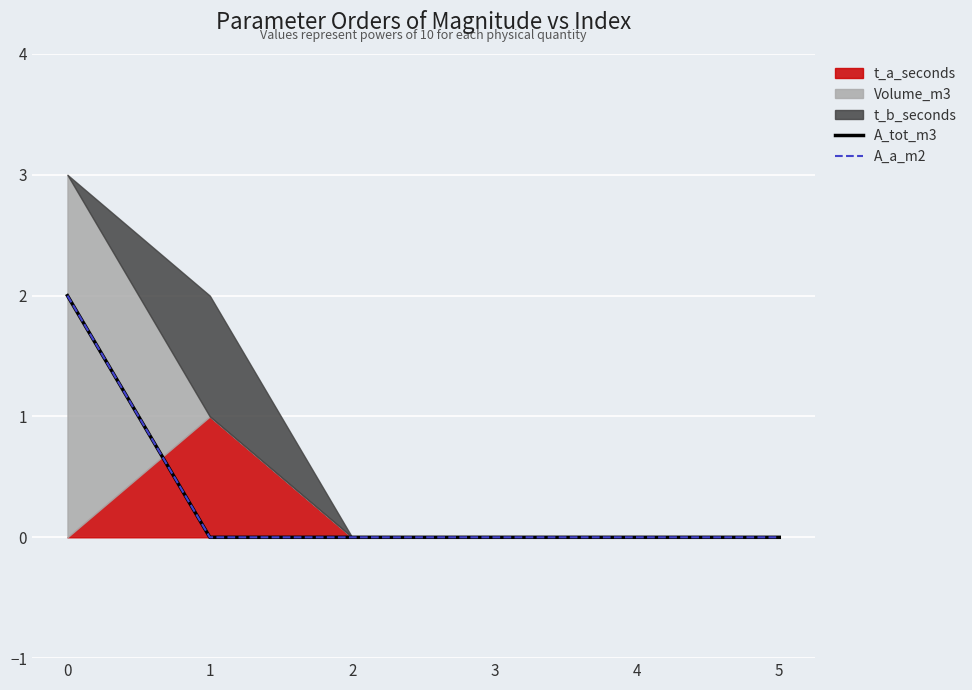

What is the sum of the A_tot_m3 values at 0 and 4?

2